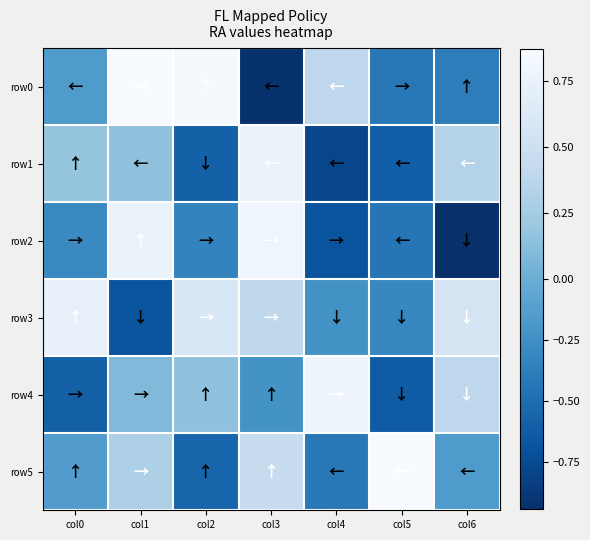

List the series in order of their peak value, highest first.

row0, row5, row2, row4, row1, row3